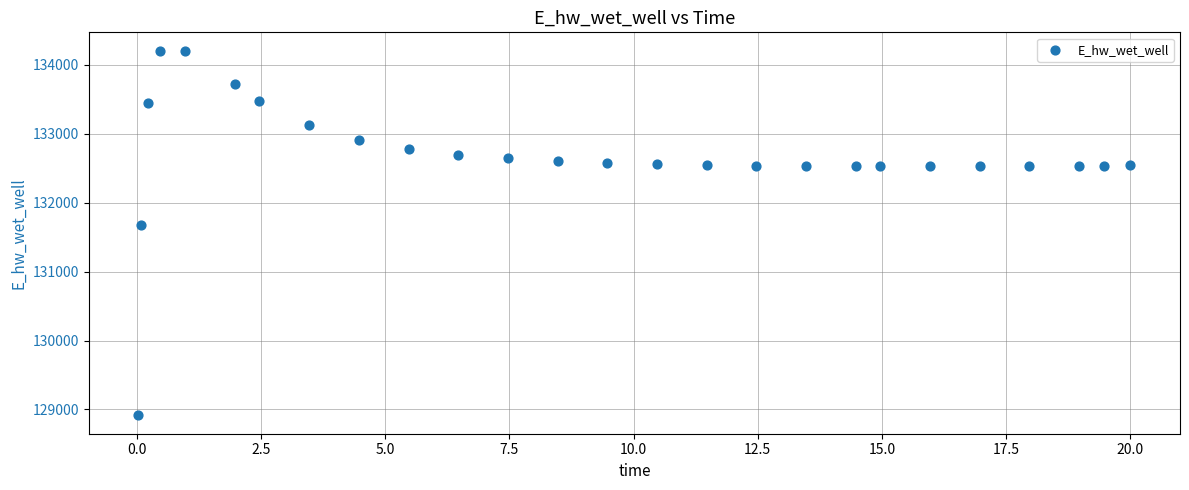

What Y value in the scatter plot is closest to 131558?

131673.1